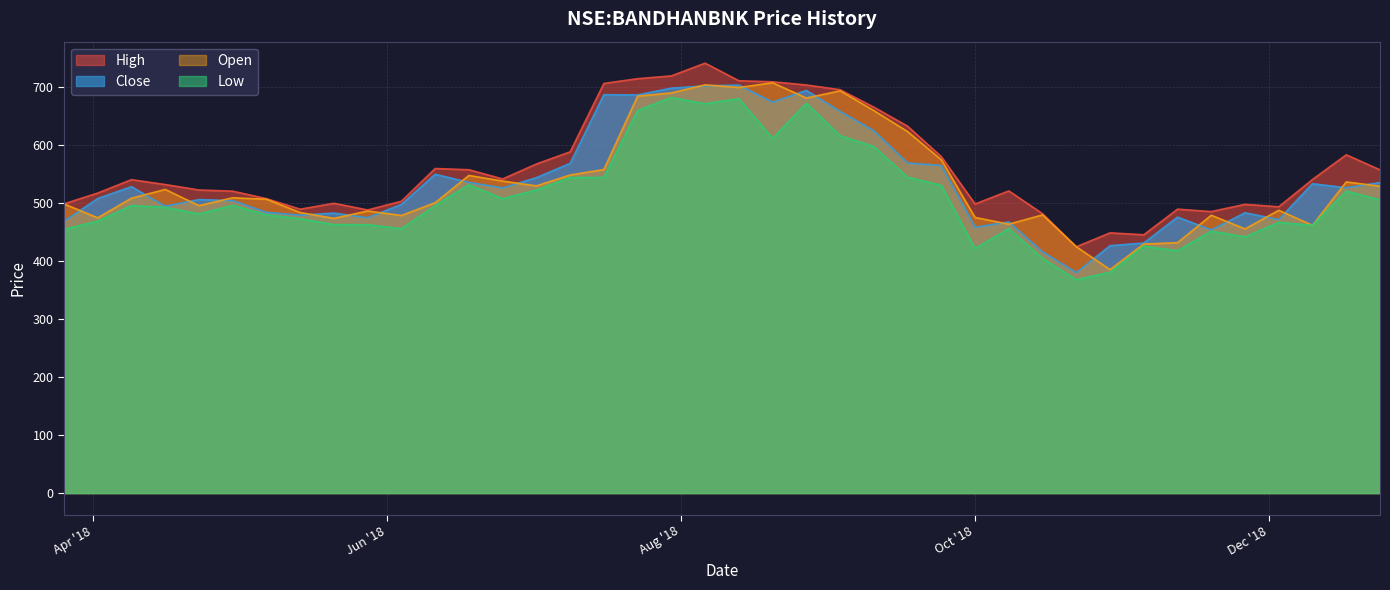

How many data points does each series have?

40